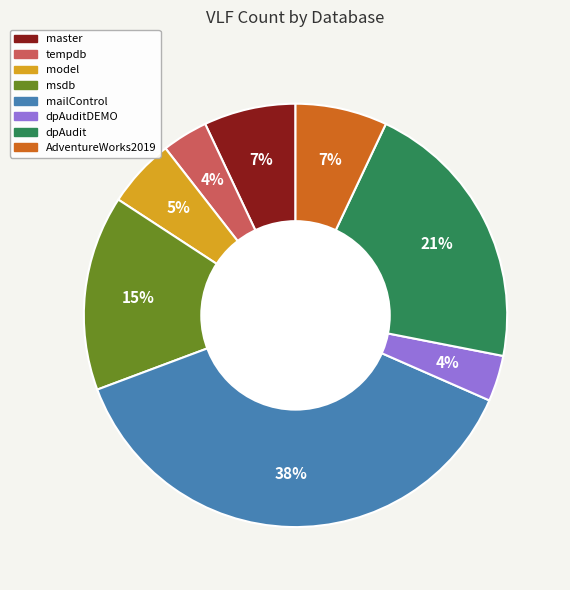

To the nearest percent, what is the average slice percentage?

12%